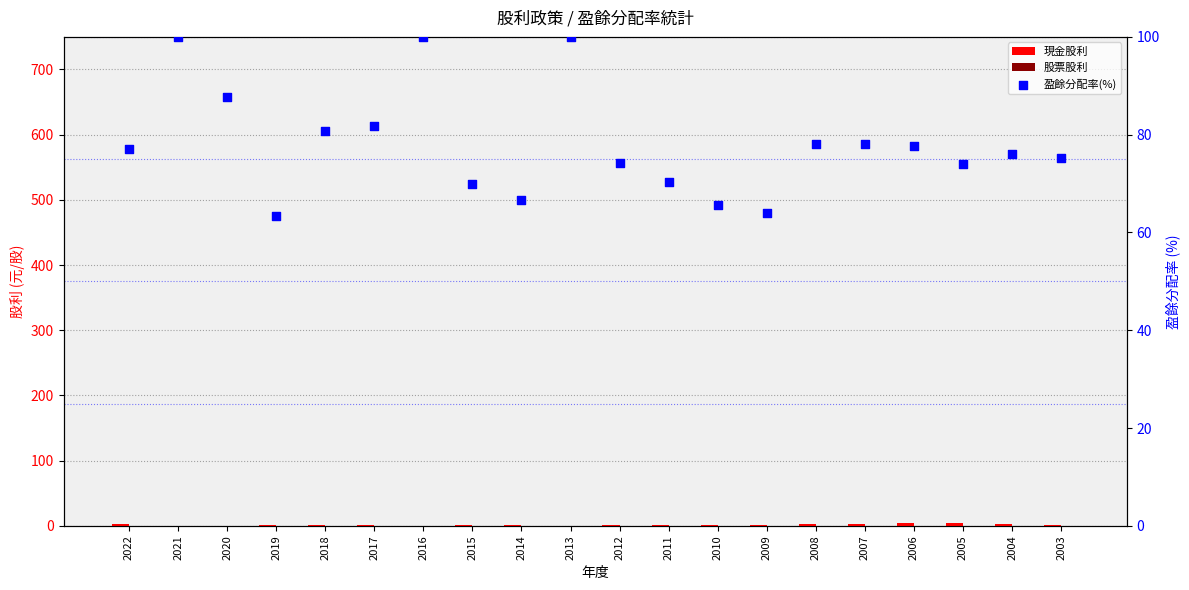

Which series has the largest Y range (max minus min)?

盈餘分配率(%)